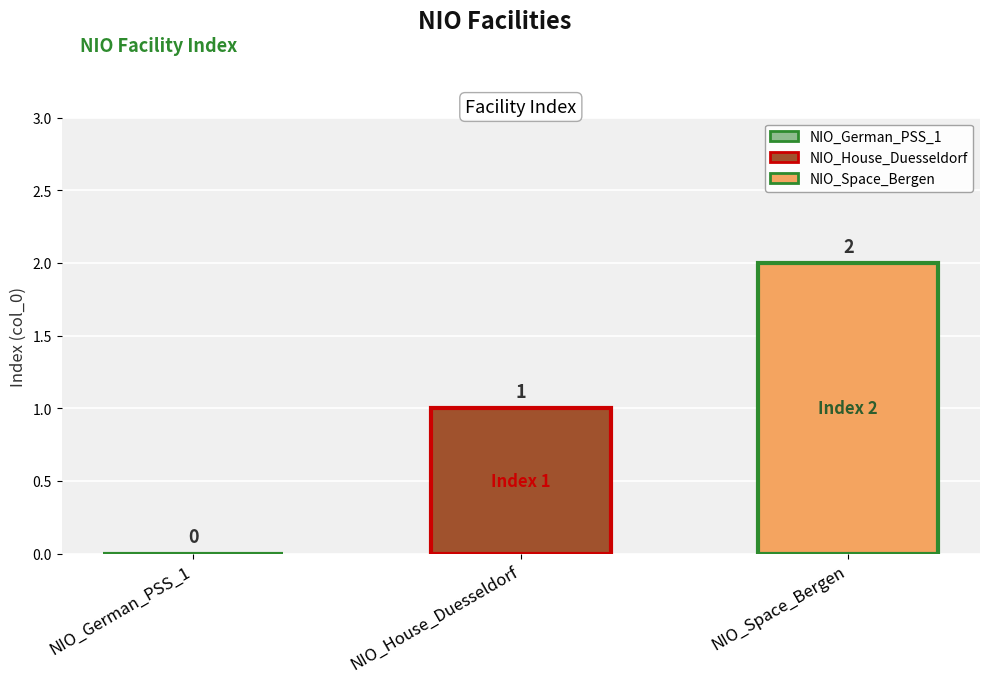

Which series has the widest spread of values?

NIO_House_Duesseldorf